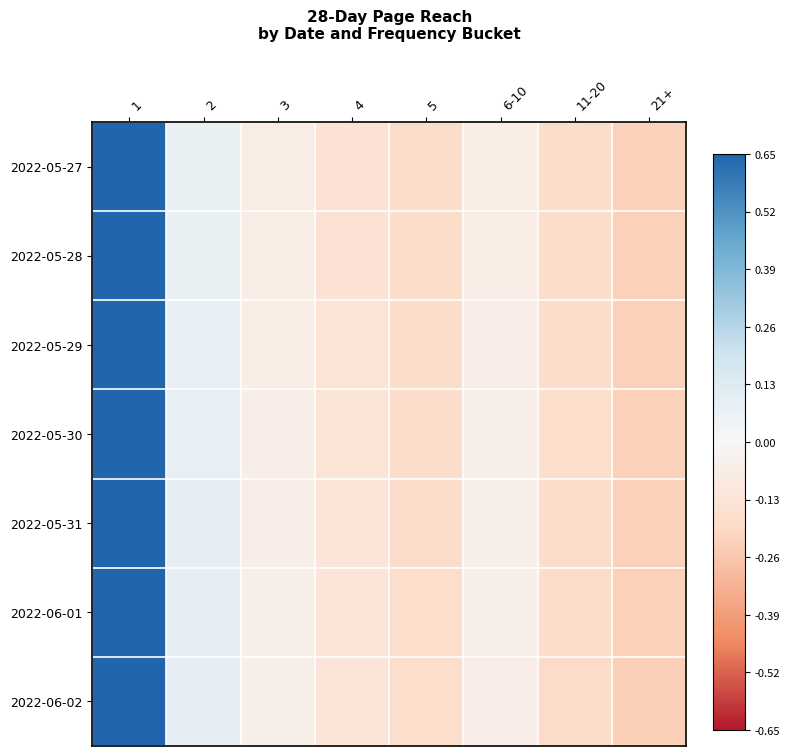

What is the maximum value shown in the chart?

0.7